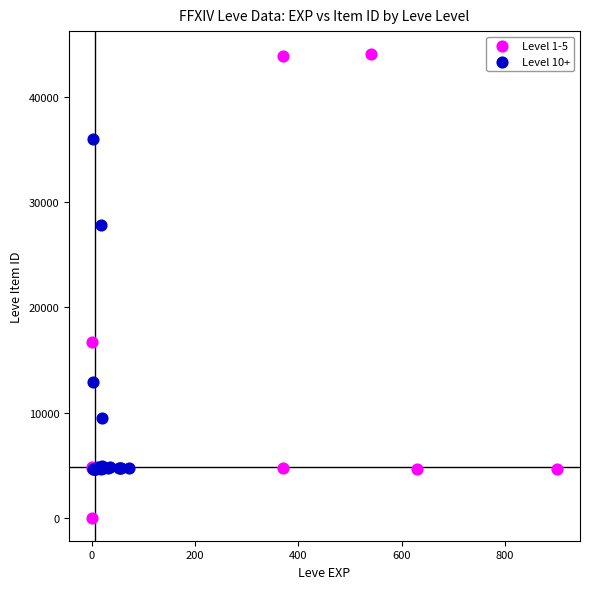

Which series contains the highest Y value?

Level 1-5